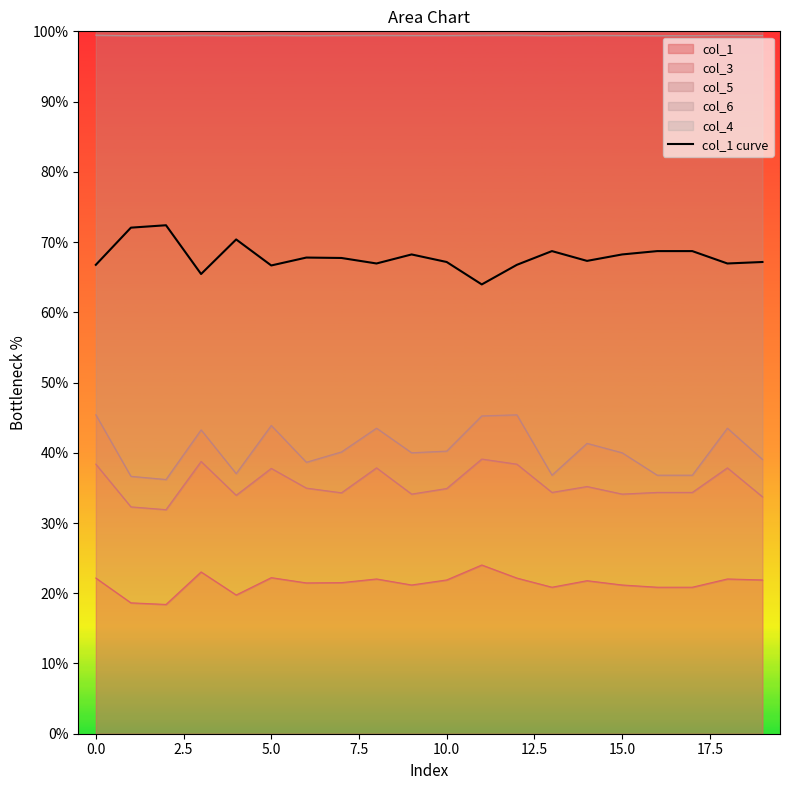

Reading left to right, extract all data points from this chart.

66.8	72.0	72.4	65.4	70.4	66.7	67.8	67.7	66.9	68.2	67.2	64.0	66.8	68.7	67.3	68.2	68.7	68.7	66.9	67.2